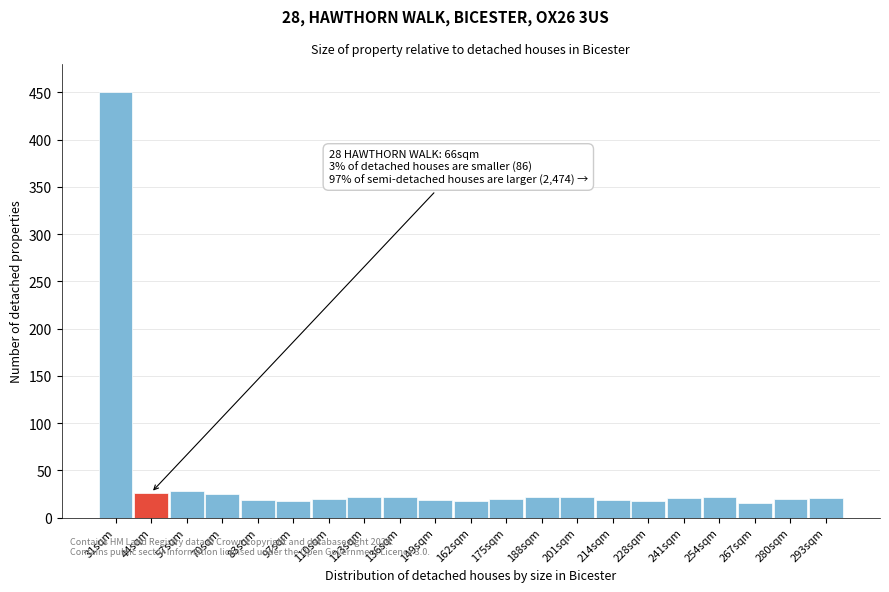

What is the label of the 14th bar from the right?

123sqm